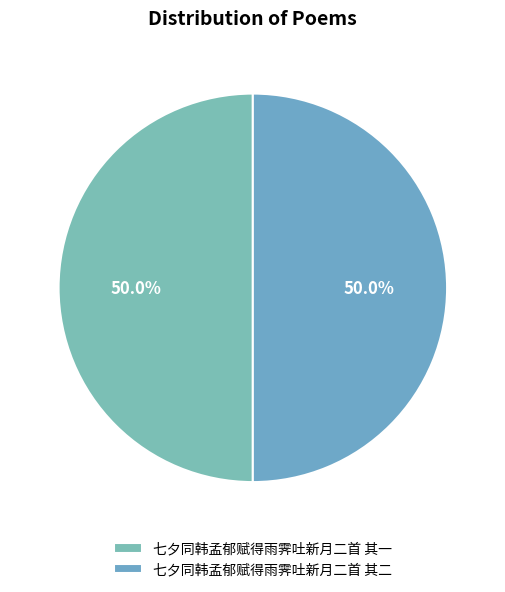

Count the number of slices in the pie.

2